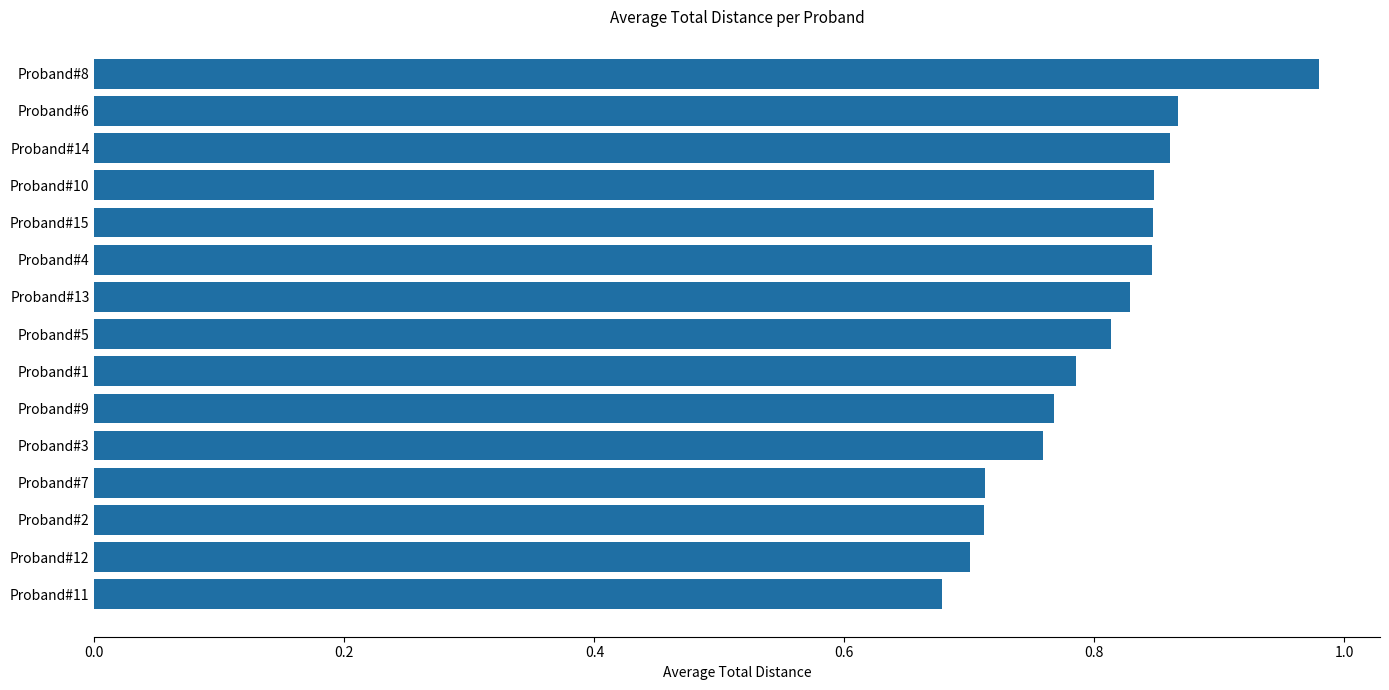

What is the difference between the maximum and minimum values?

0.3